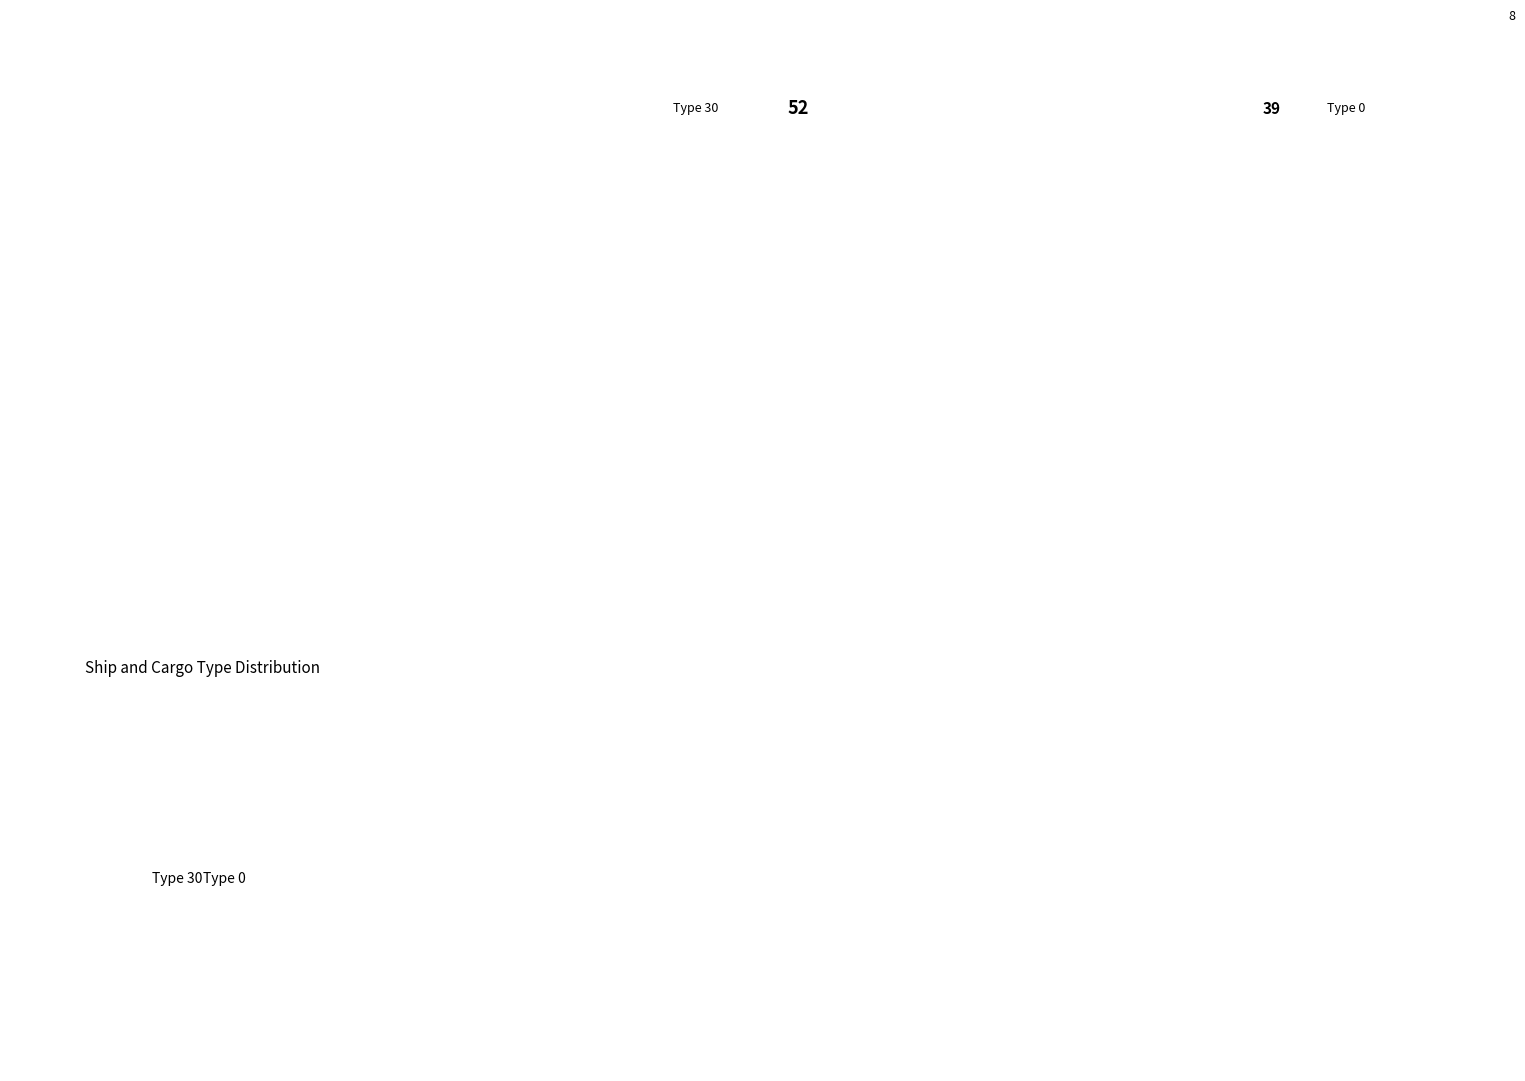

Rank the categories by value from highest to lowest.

Type 30, Type 0